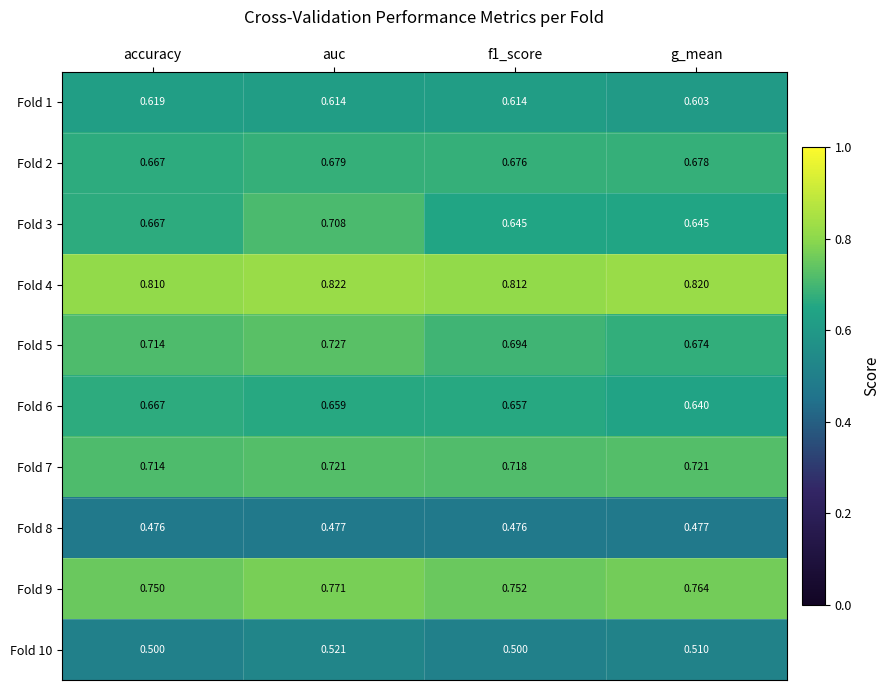

What is the spread (max minus min) of values at f1_score?

0.3